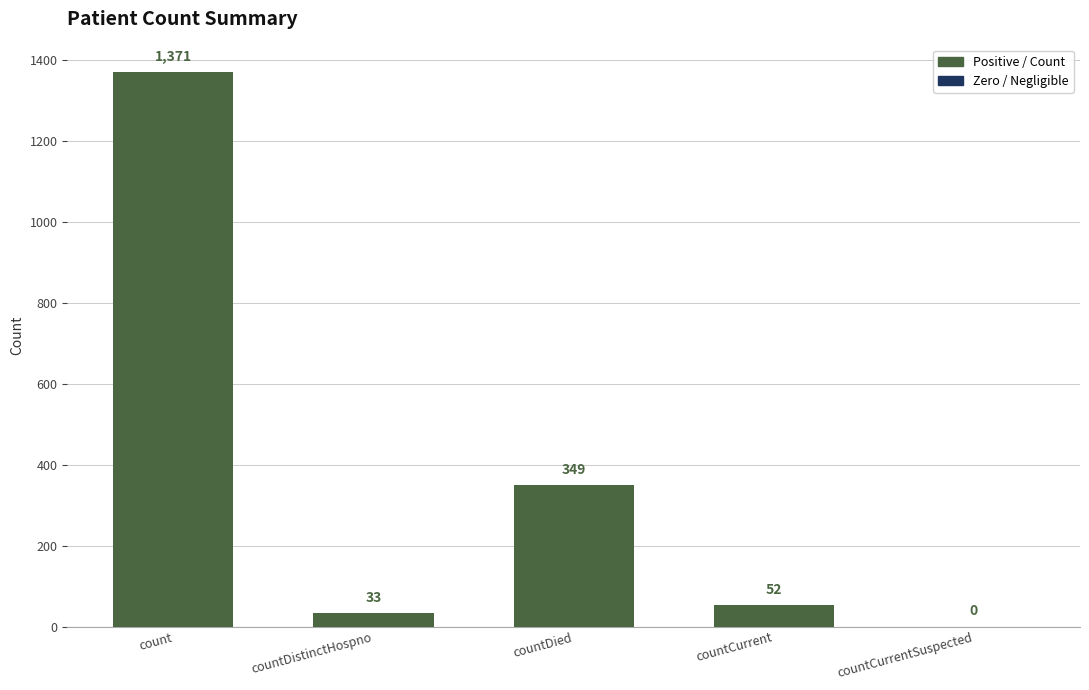

The chart shows a value of 223 at countDied. True or false?

False